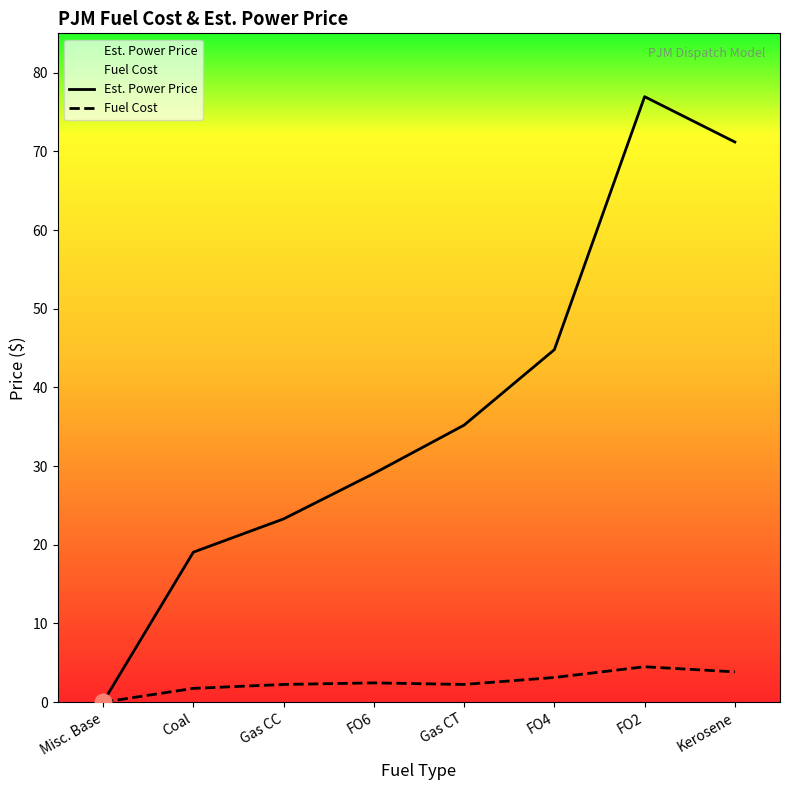

Is it true that Fuel Cost equals 3.9 at Kerosene?

True